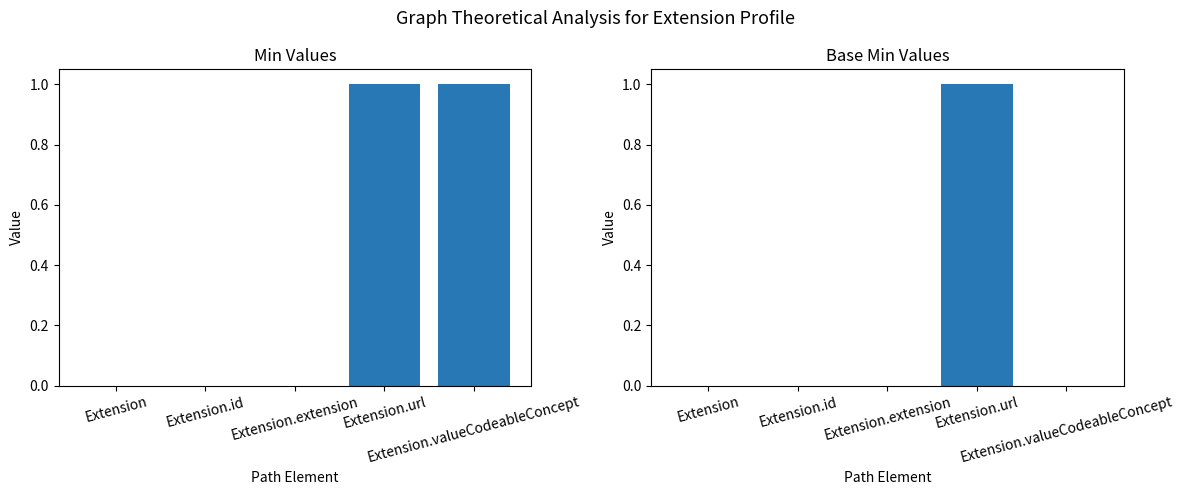

How many bars are there in total?

10